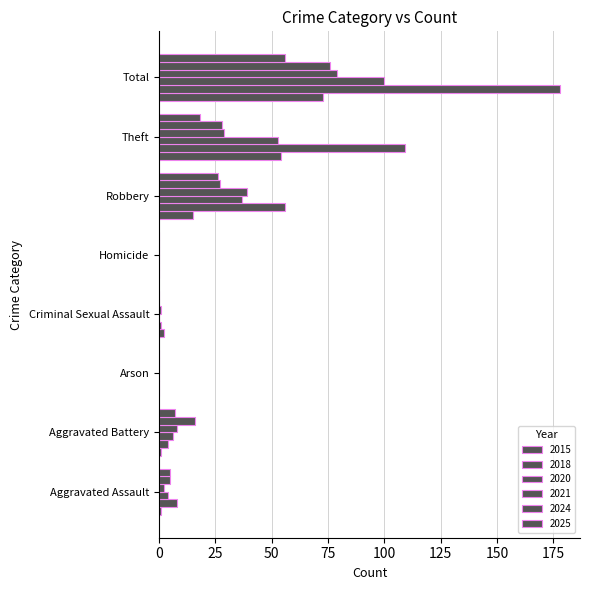

How many data points does each series have?

8